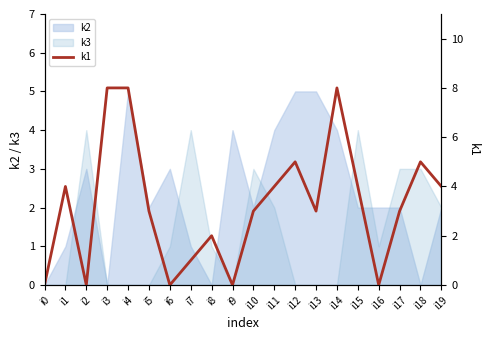

What is the maximum value shown in the chart?

8